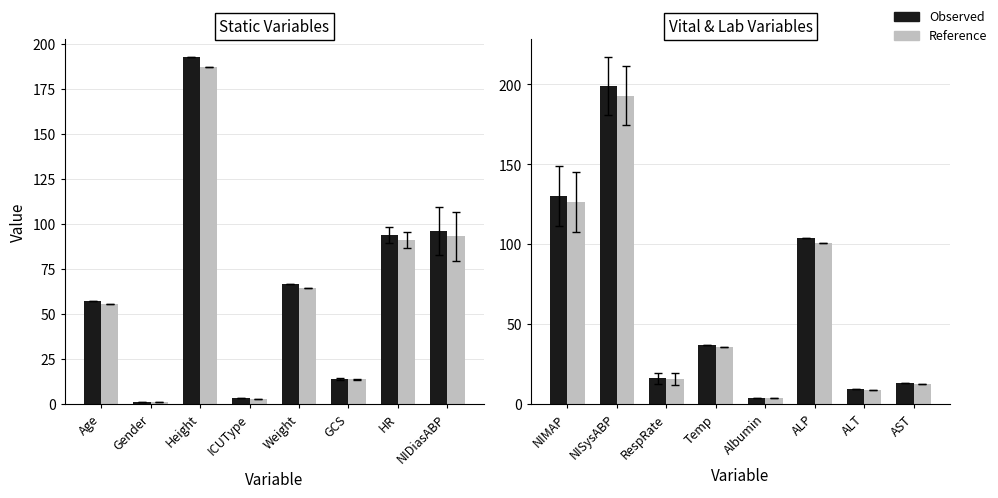

What is the label of the 1st bar from the left?

NIMAP